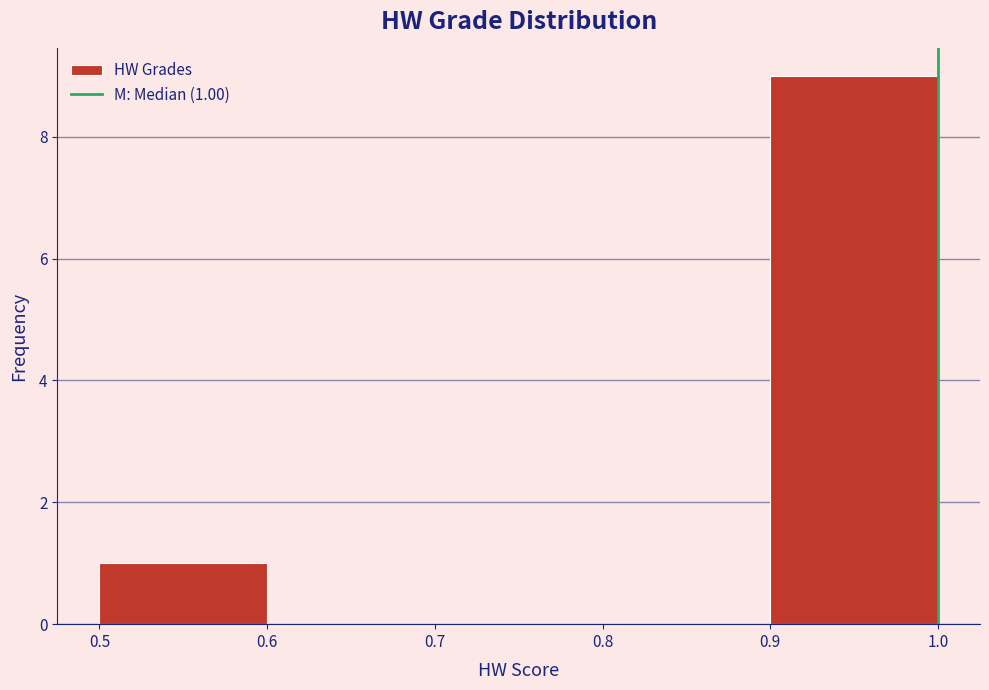

Over which range of the x-axis is the bar tallest?

0.9 to 1.0